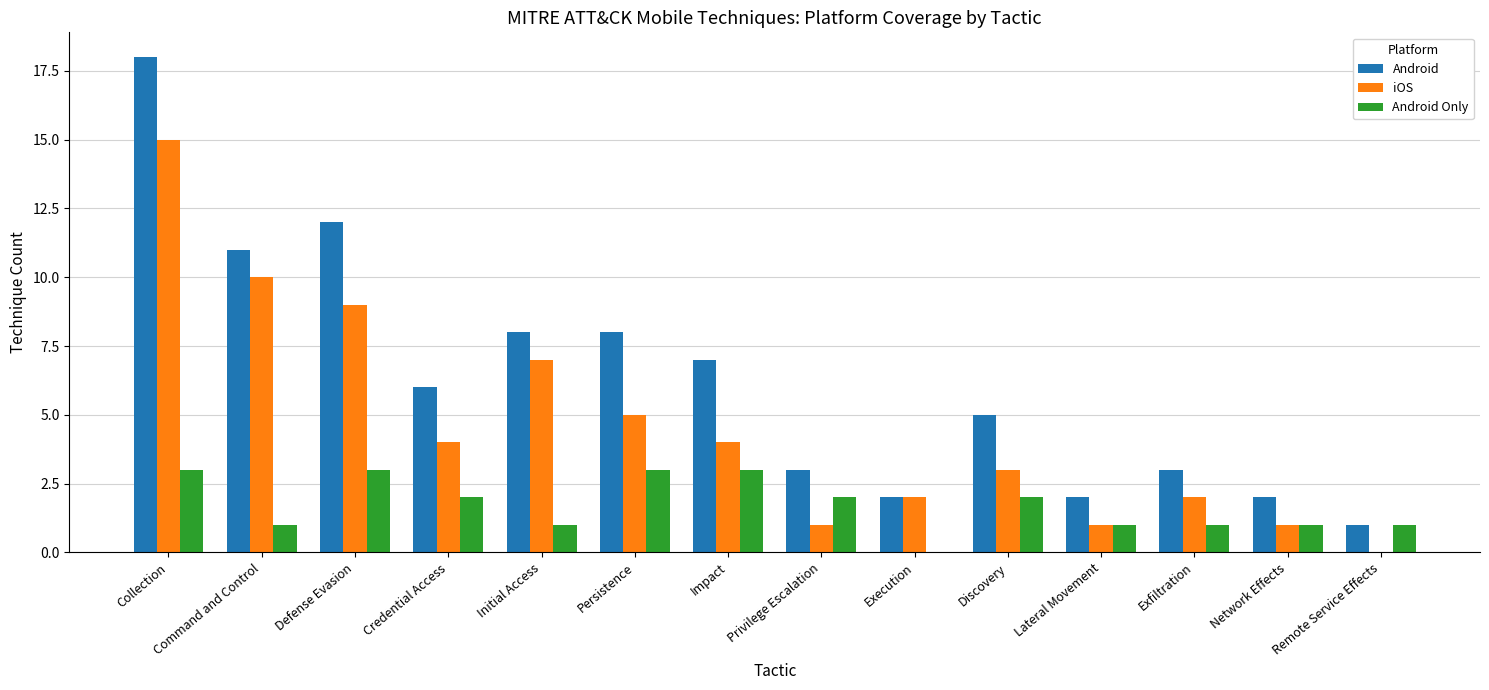

What are all the series names shown in the legend?

Android, iOS, Android Only